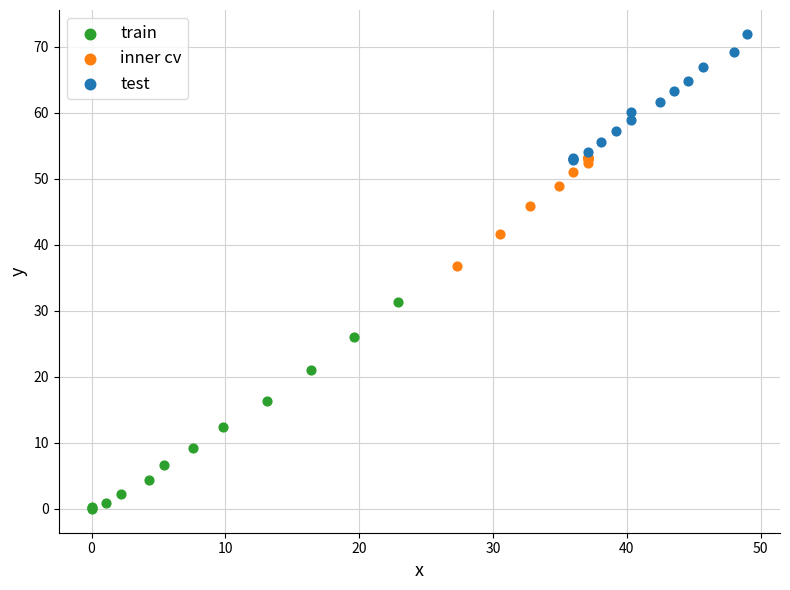

Which series has the largest Y range (max minus min)?

train